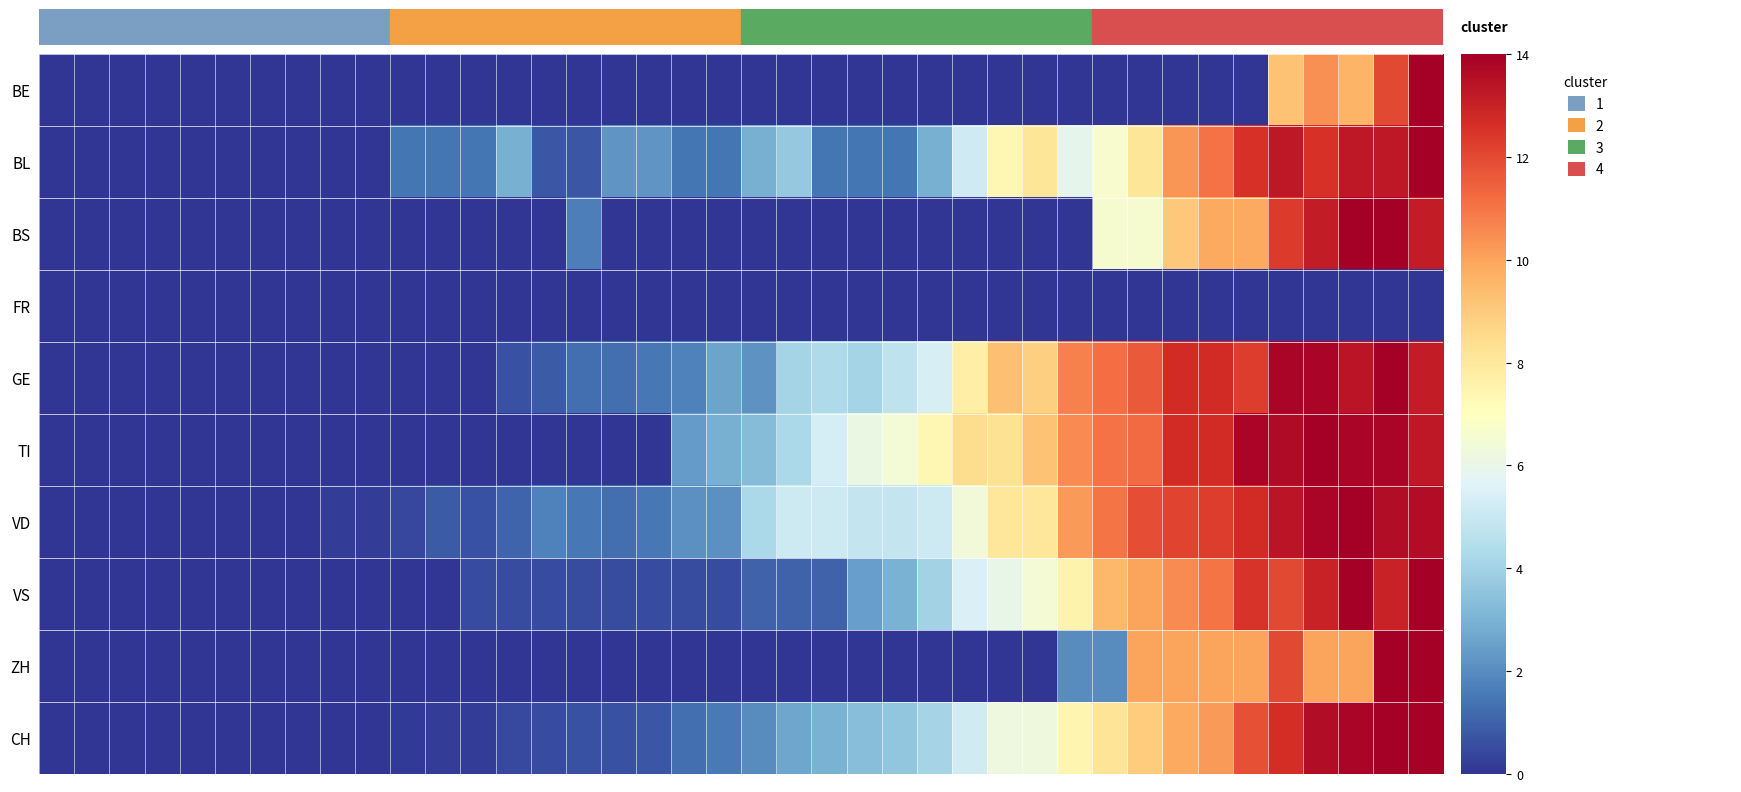

How many distinct data groups are displayed?

10